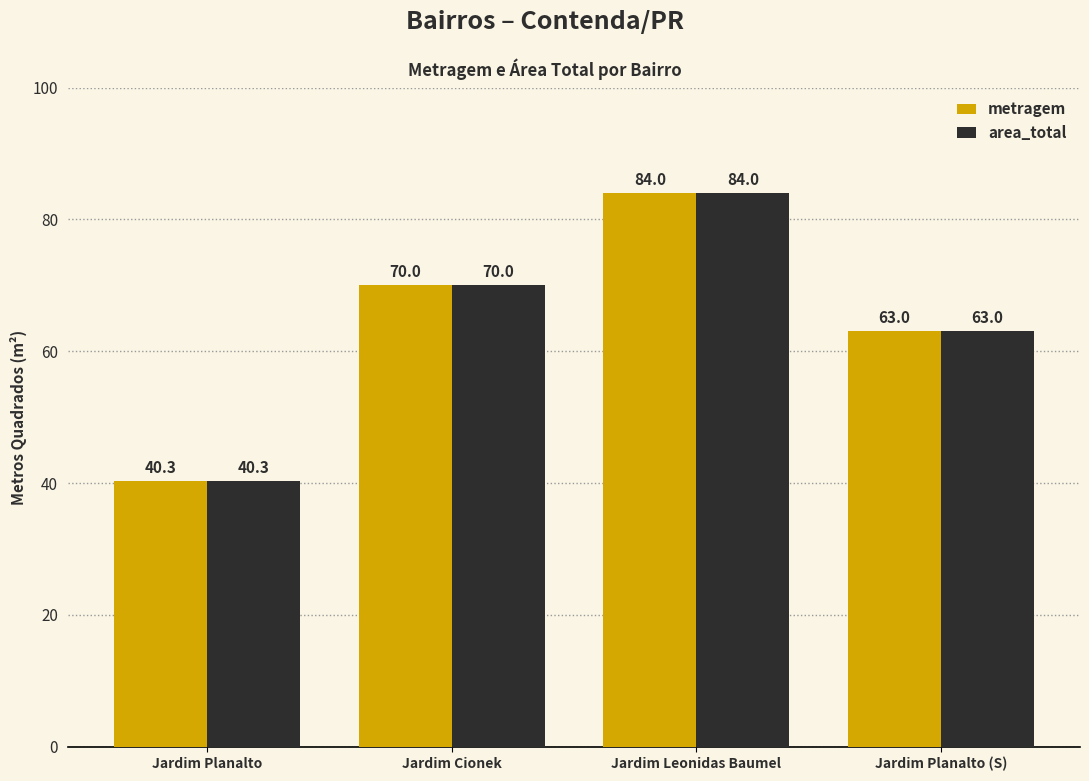

What is the maximum value shown in the chart?

84.0